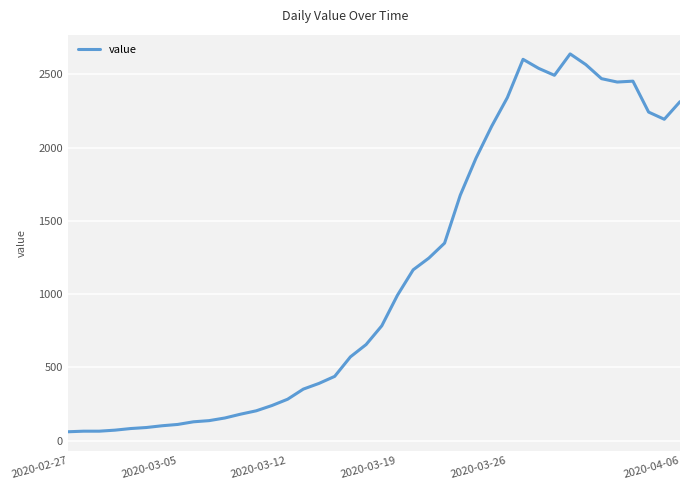

What is the maximum value shown in the chart?

2639